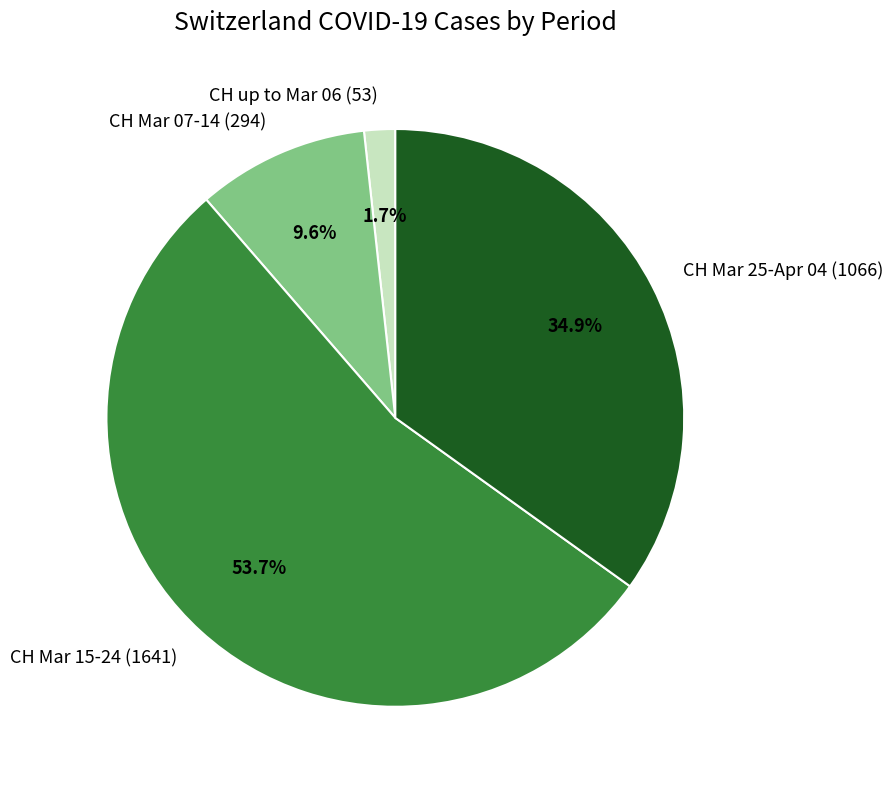

Do CH Mar 15-24 (1641) and CH up to Mar 06 (53) together represent more than half of the pie?

Yes